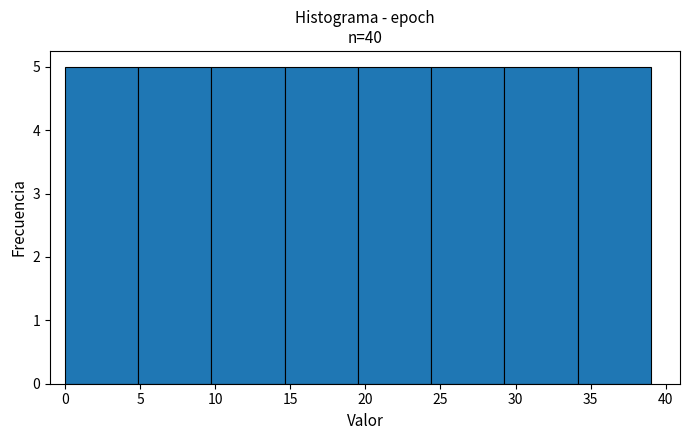

Reading left to right, transcribe this chart: for each bar, give the range it covers on the x-axis and its height. Neither the bar edges nor the heights are printed on the chart, so give them approximately, as read against the axes.

0.0 to 5.0: 5
5.0 to 10.0: 5
10.0 to 14.5: 5
14.5 to 19.5: 5
19.5 to 24.5: 5
24.5 to 29.5: 5
29.5 to 34.0: 5
34.0 to 39.0: 5